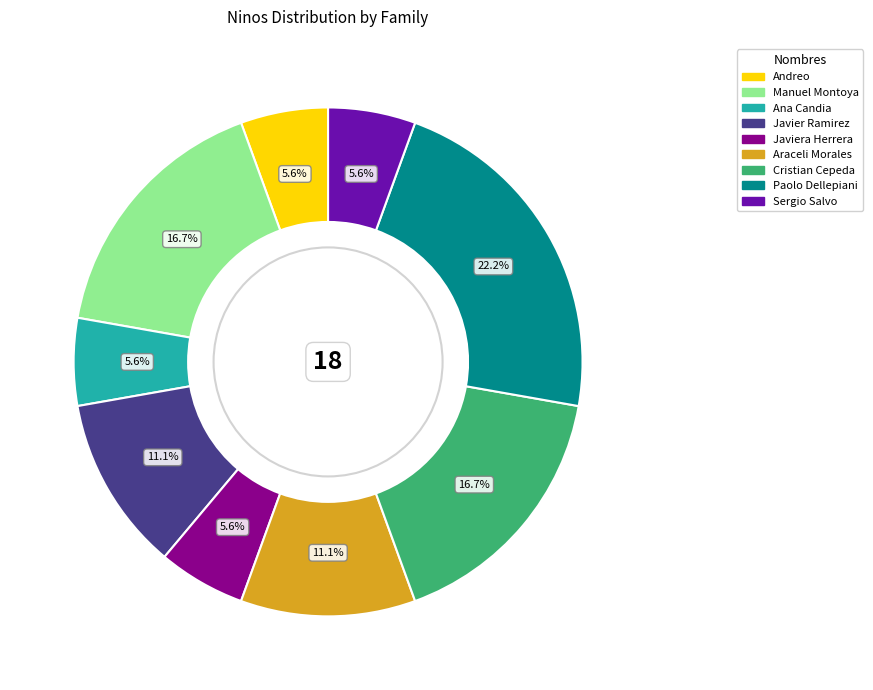

Does any single category account for the majority?

No